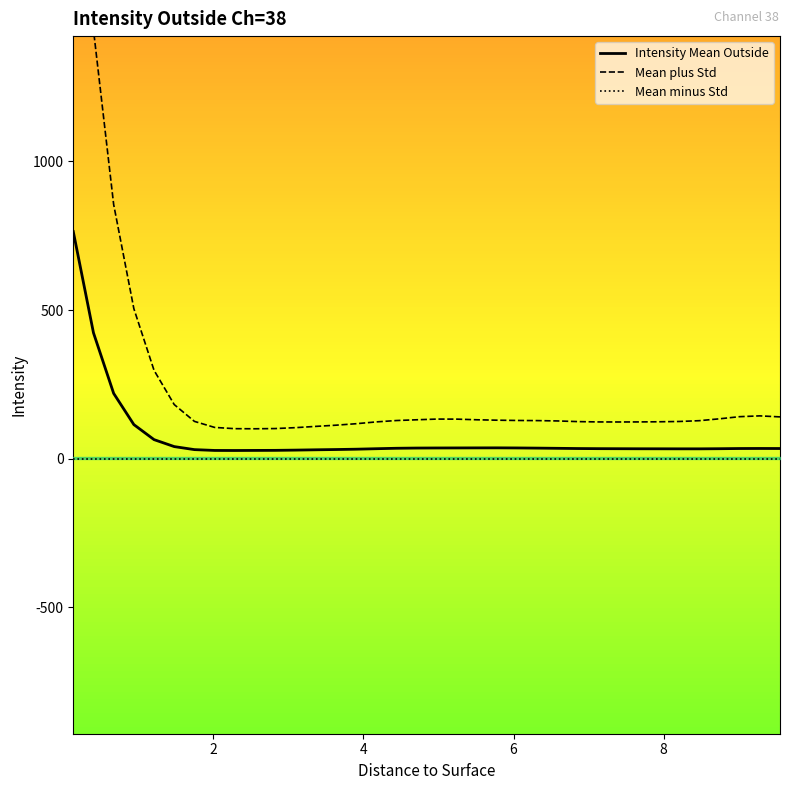

How many interior local valleys does the Mean plus Std series have?

2